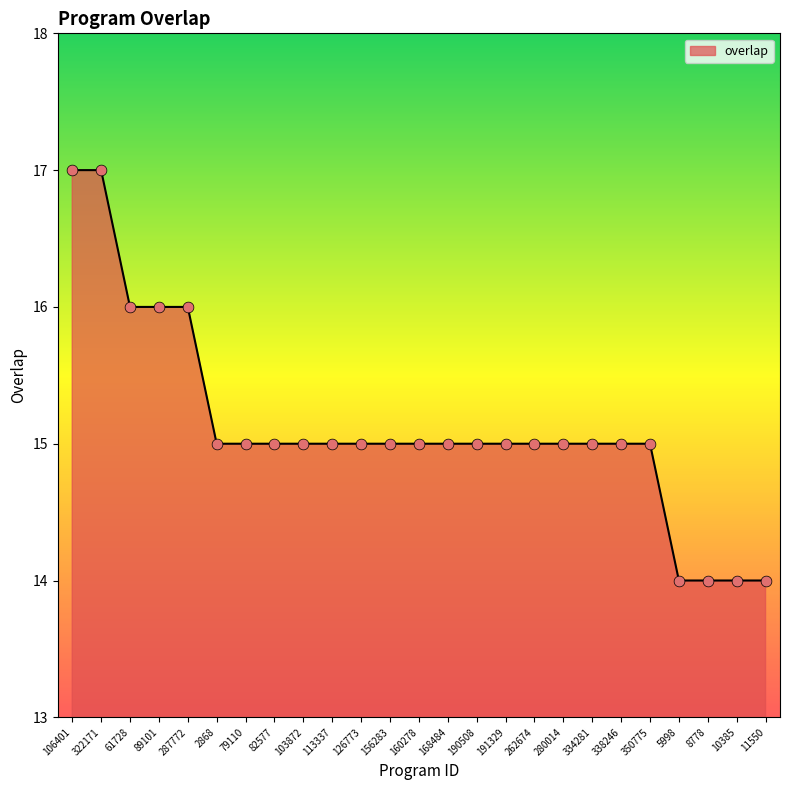

Approximately how many times larger is the value at 126773 compared to 287772?

0.9